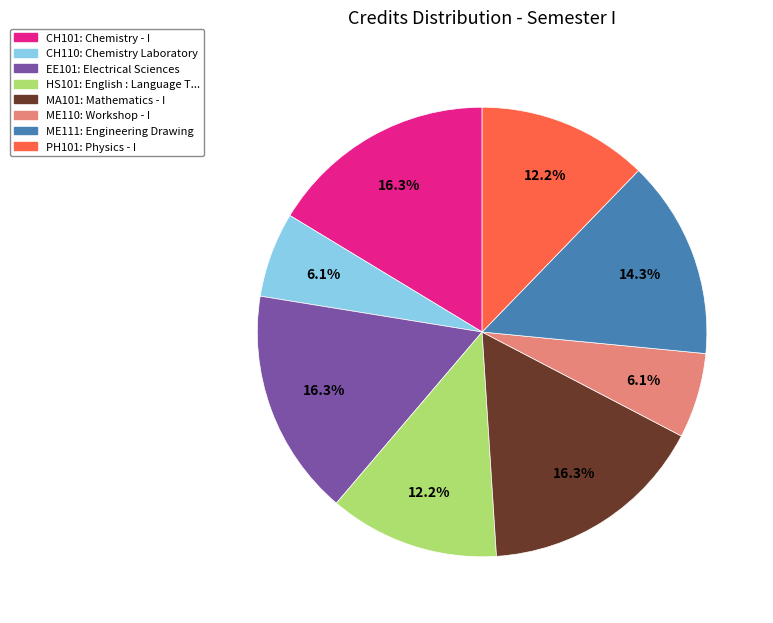

Does any single category account for the majority?

No